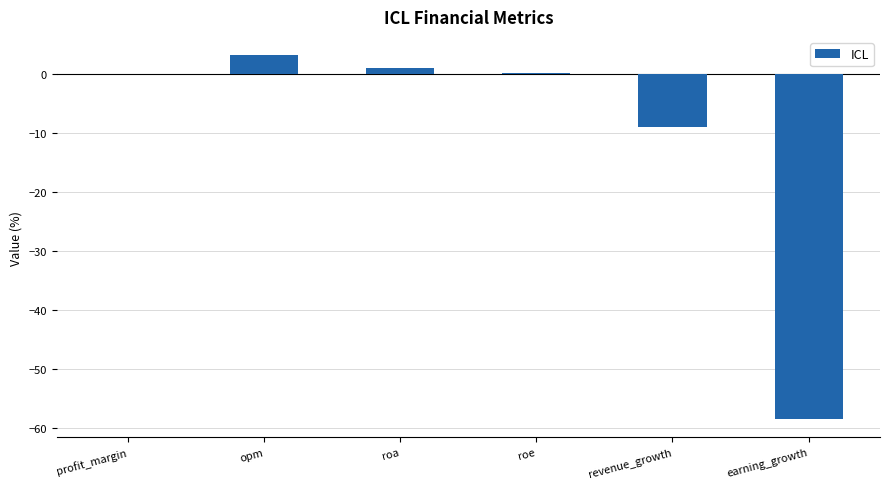

The chart shows a value of -9.1 at revenue_growth. True or false?

True